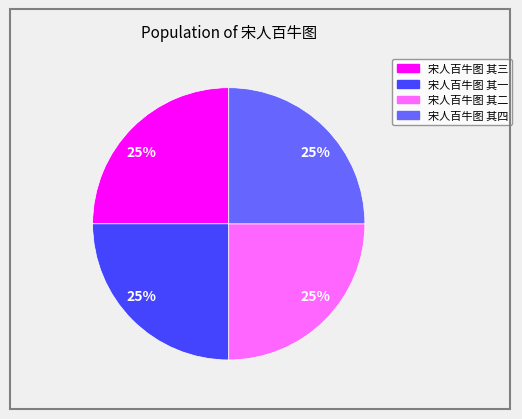

Is there a majority slice in this chart?

No